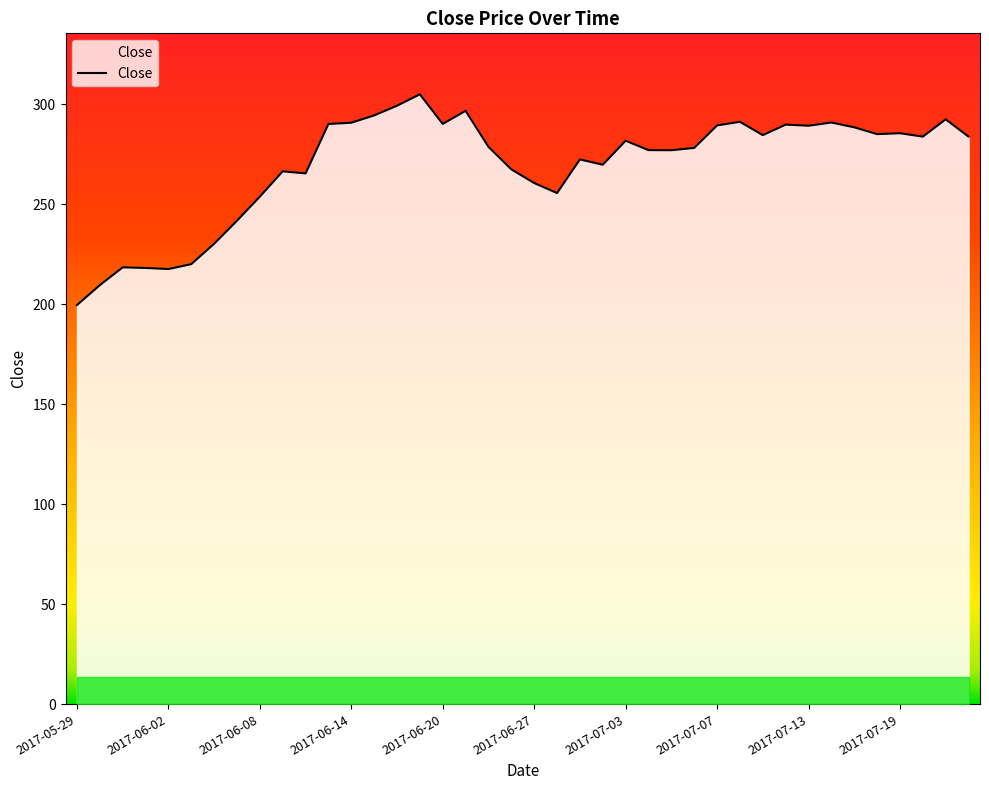

What is the minimum value shown in the chart?

199.5